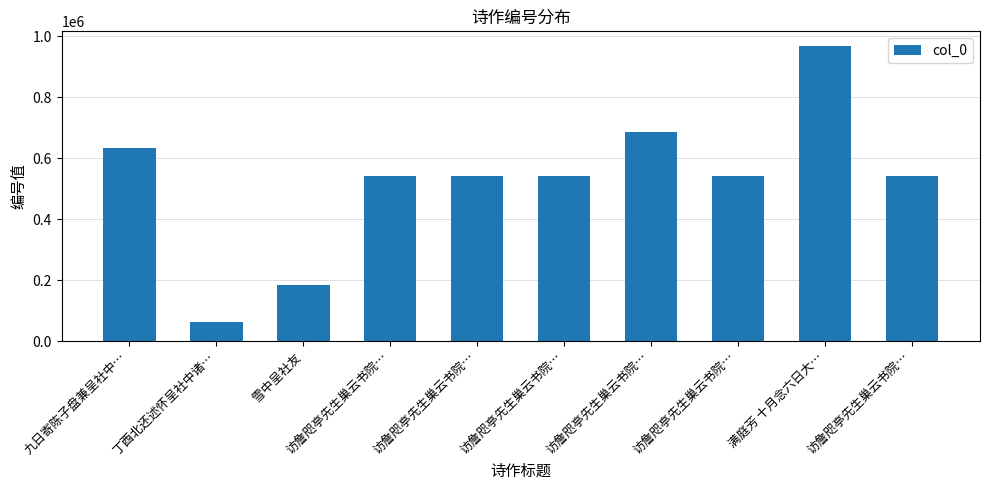

Where does the data first go above 541275?

九日寄陈子盘兼呈社中…